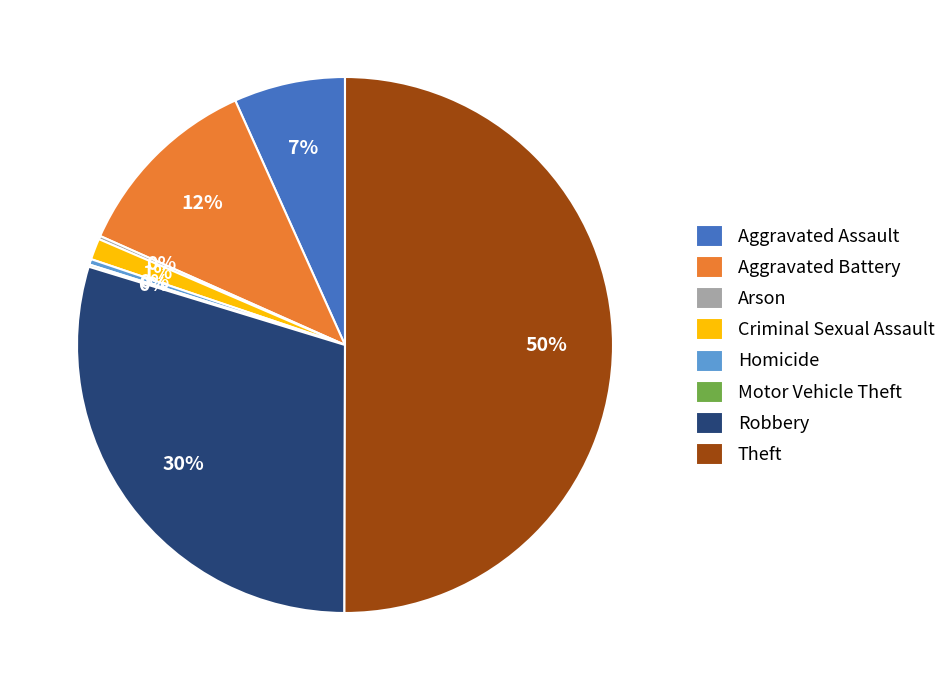

True or false: Aggravated Assault accounts for 7% of the total.

True